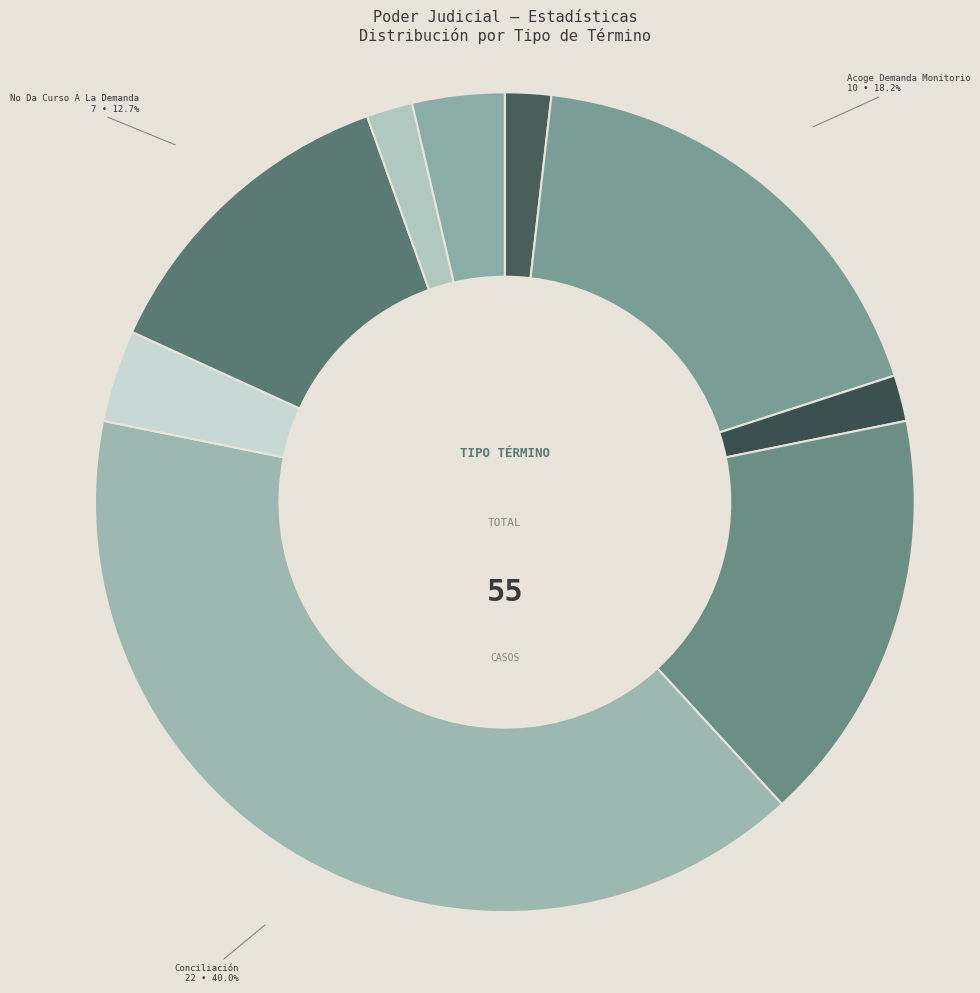

Which category has the smallest portion of the pie?

Acoge Corrección Del Procedimiento